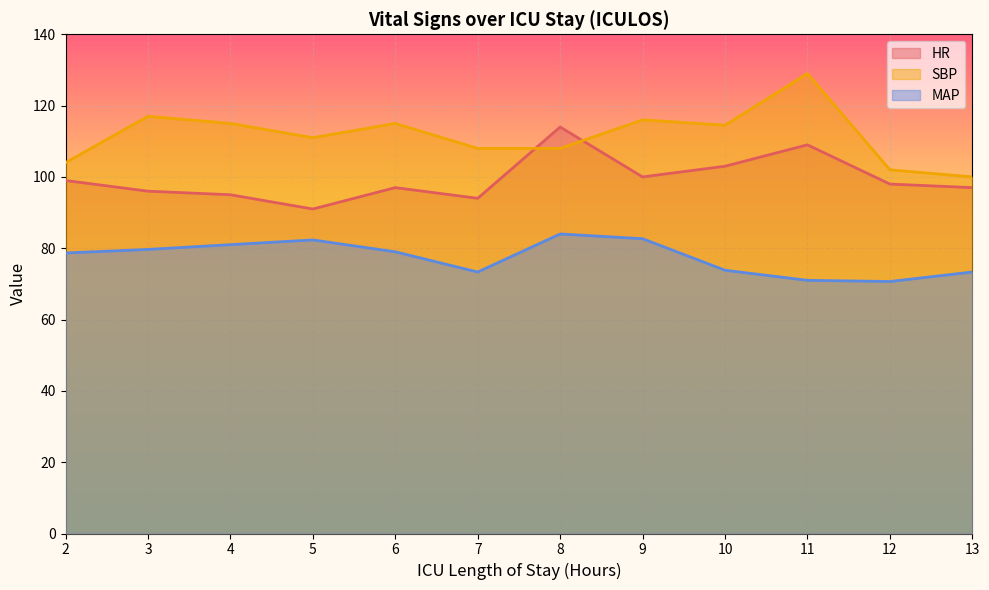

How many data points in SBP are less than 114?

6